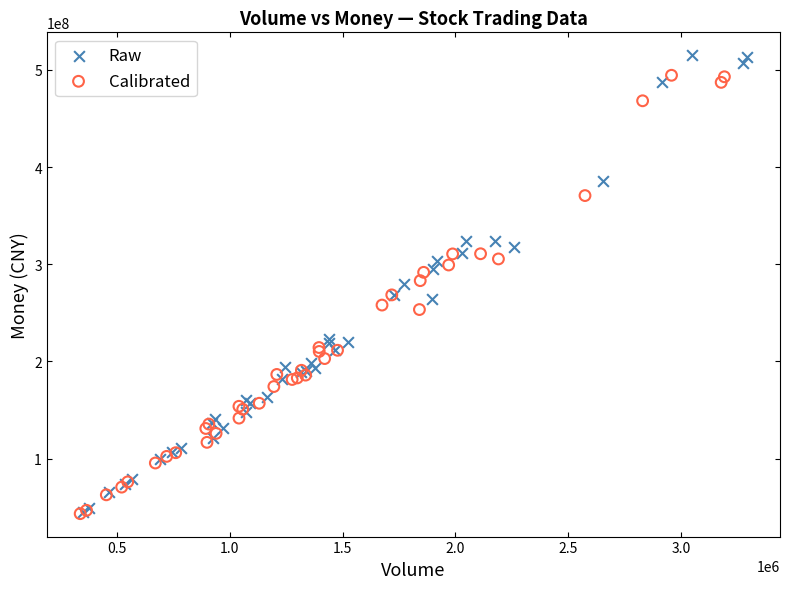

Which series has the largest Y range (max minus min)?

Raw